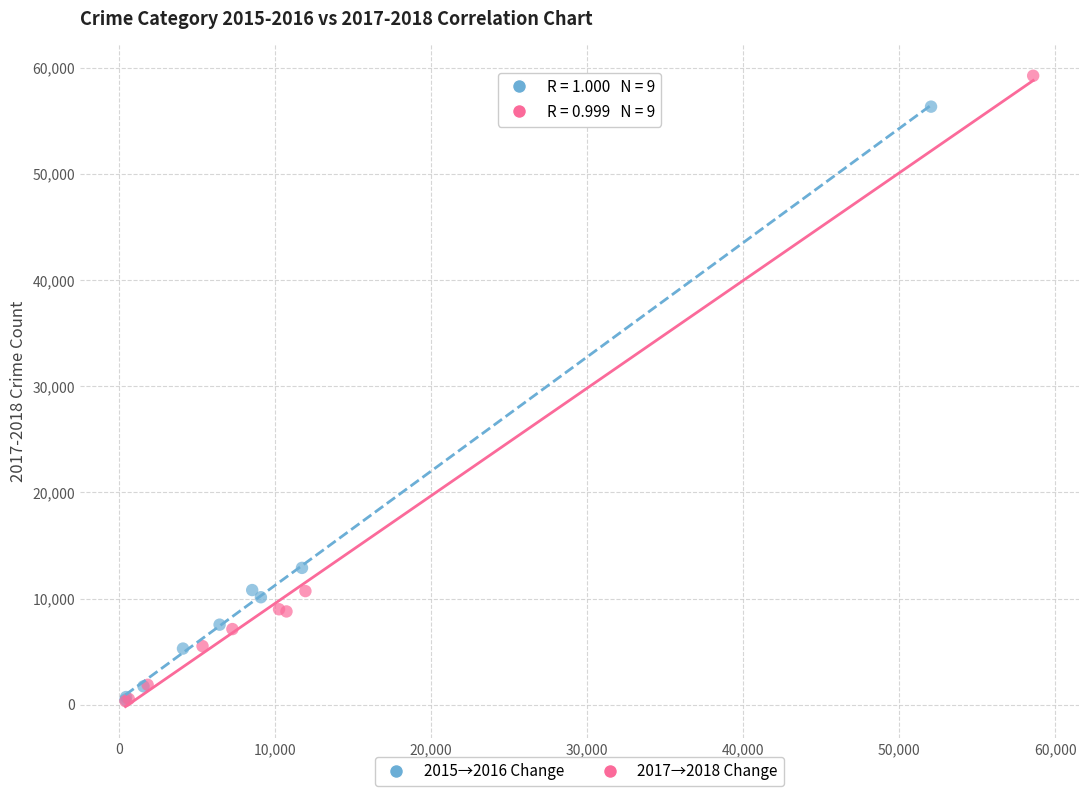

What are all the series names shown in the legend?

2015→2016 Change, 2017→2018 Change